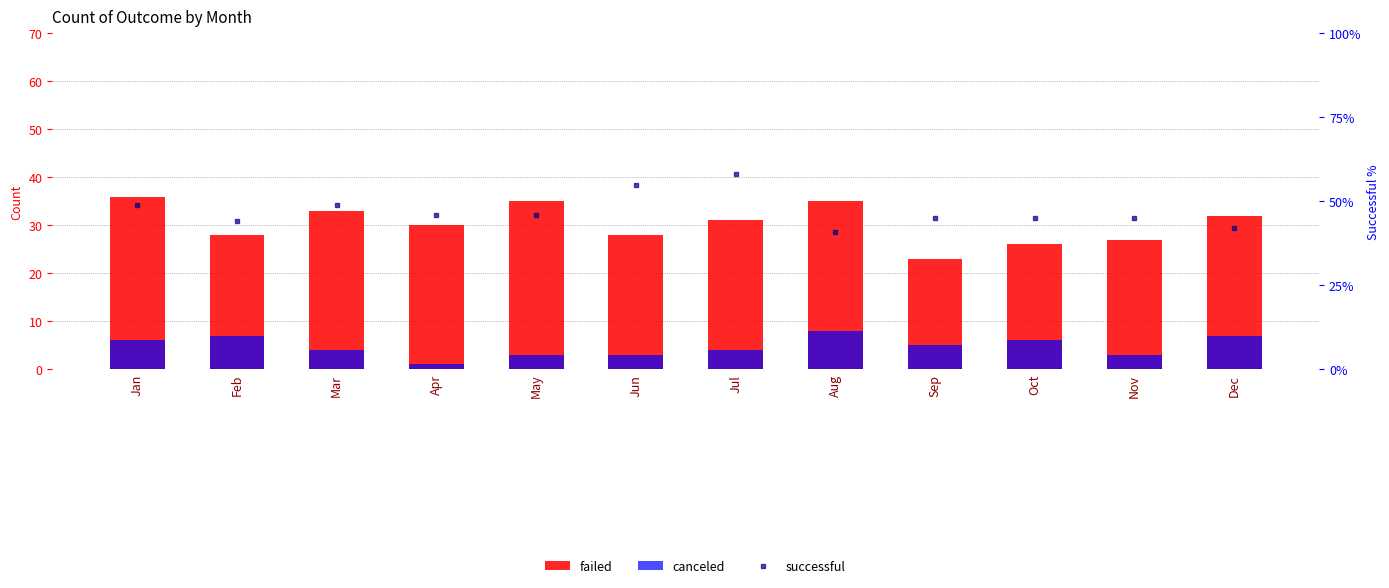

Which series has the largest total across all categories?

successful